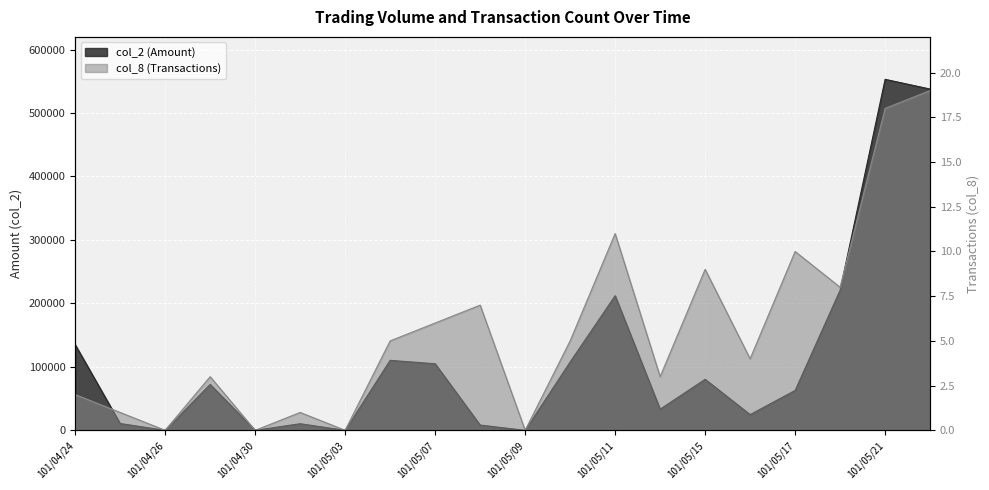

In col_2, how many points are higher than both neighbors (excluding endpoints)?

6